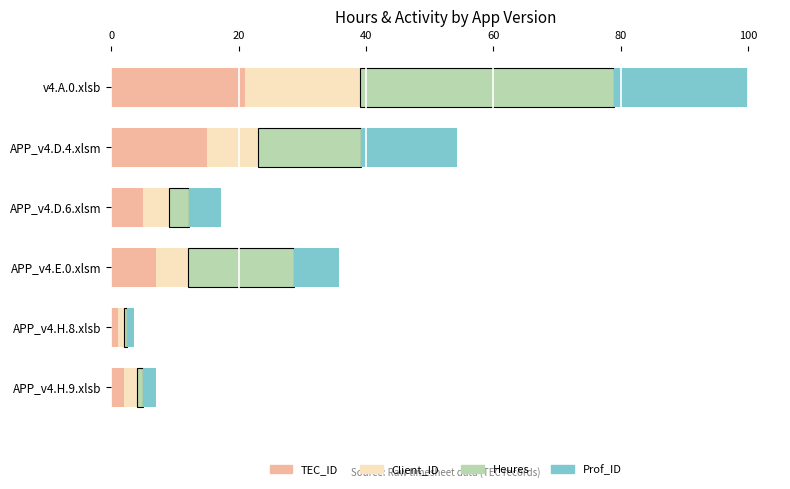

Count the number of categories in the chart.

6